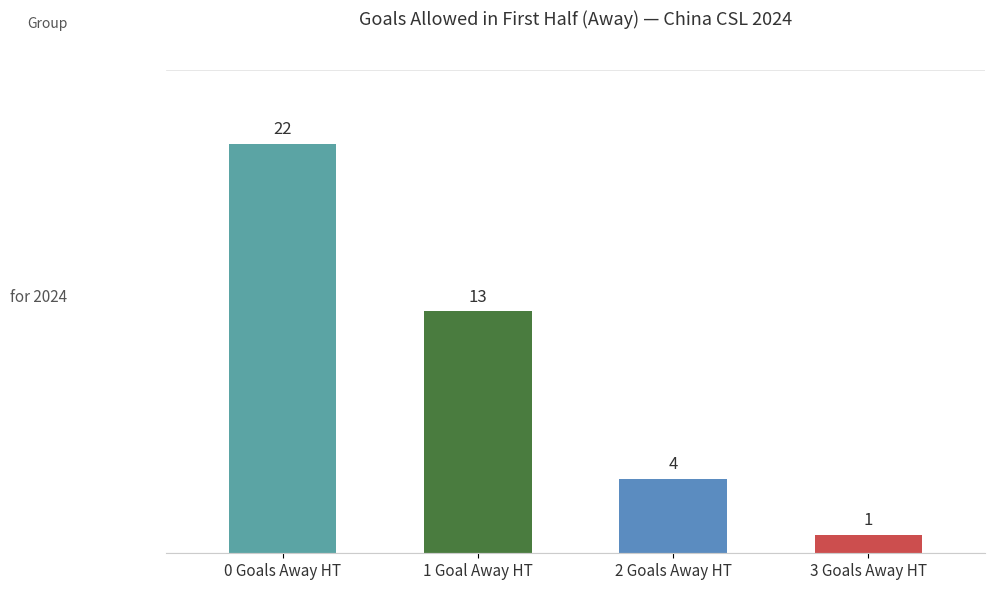

What is the sum of the values at 0 Goals Away HT and 1 Goal Away HT?

35